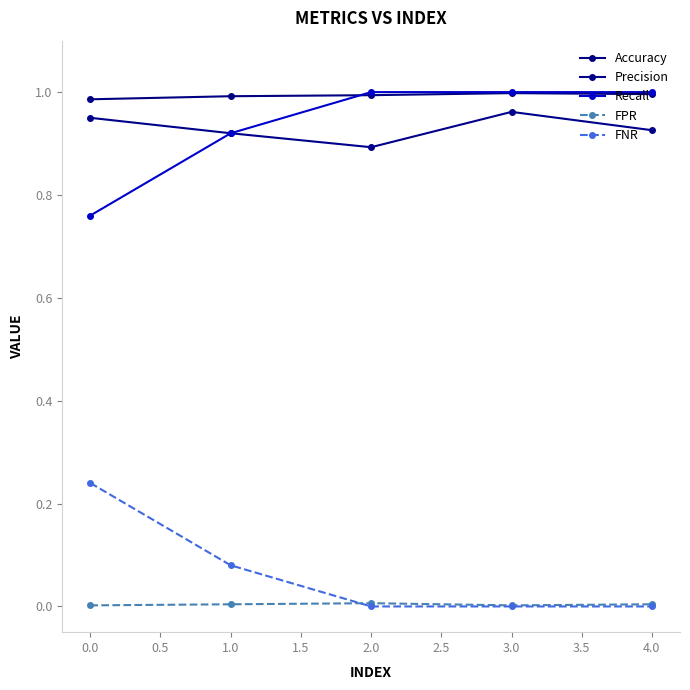

What is the total value across all series at 1.0?

2.9